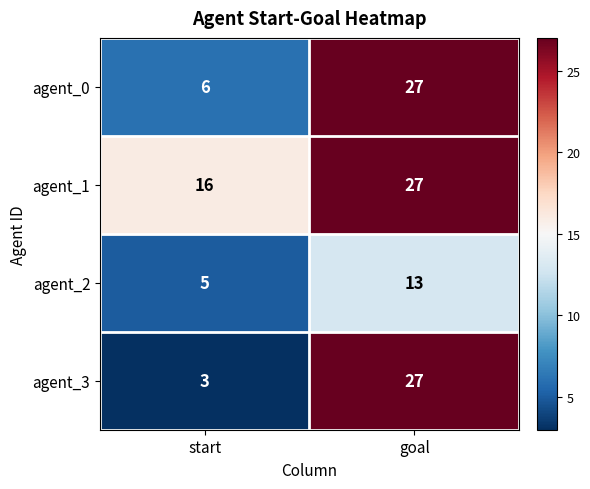

Is it true that agent_0 equals 6 at start?

True